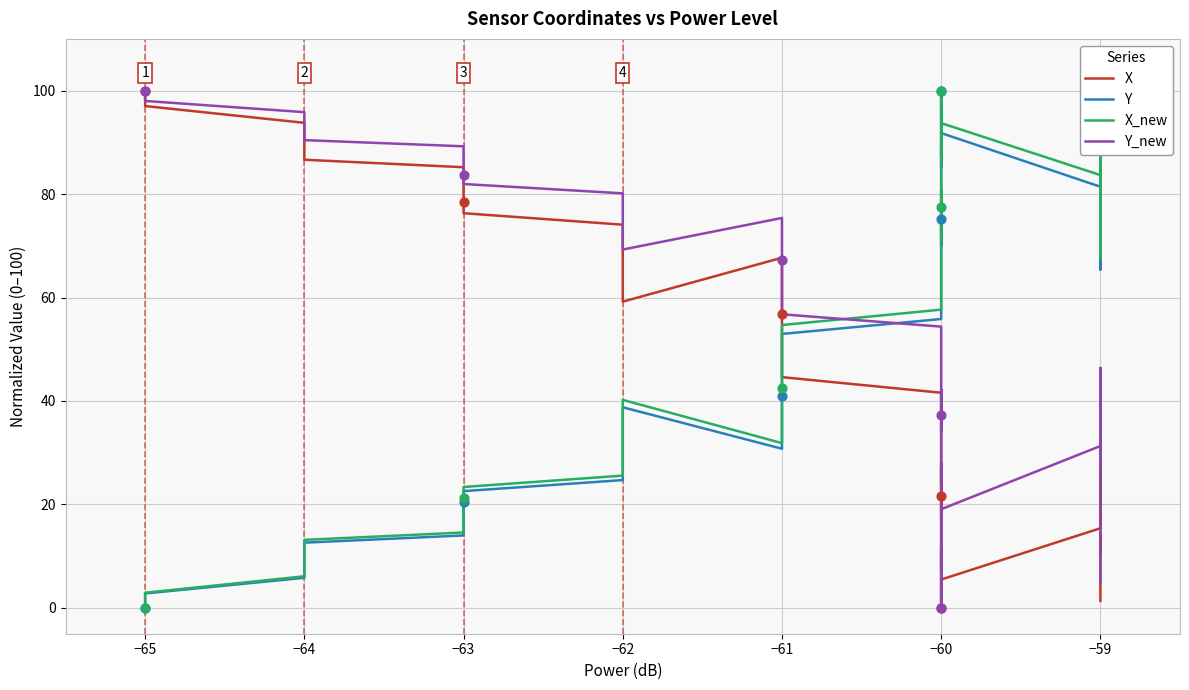

Which series has the largest Y range (max minus min)?

X